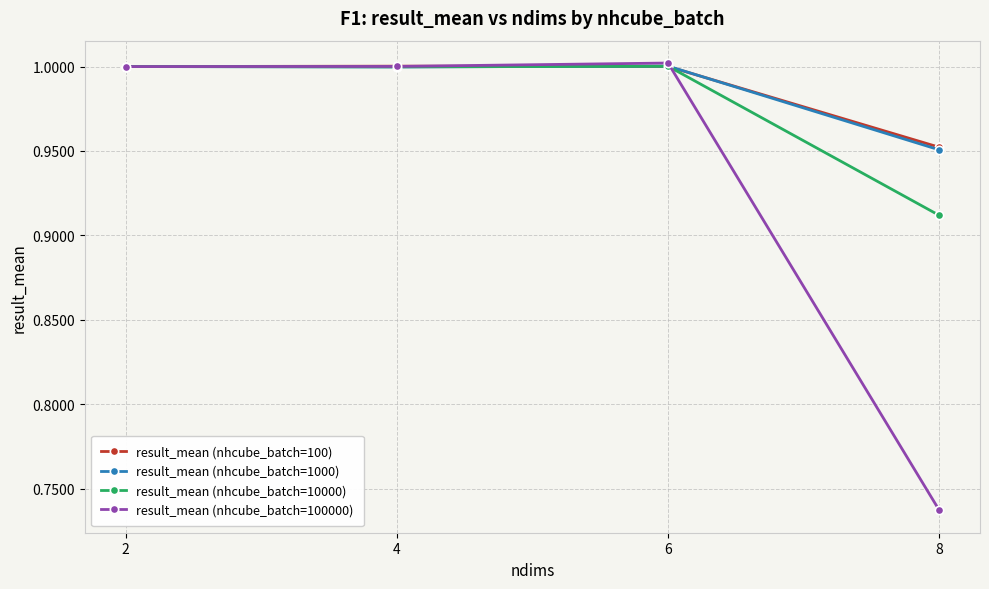

At how many categories does at least one series exceed 0?

4